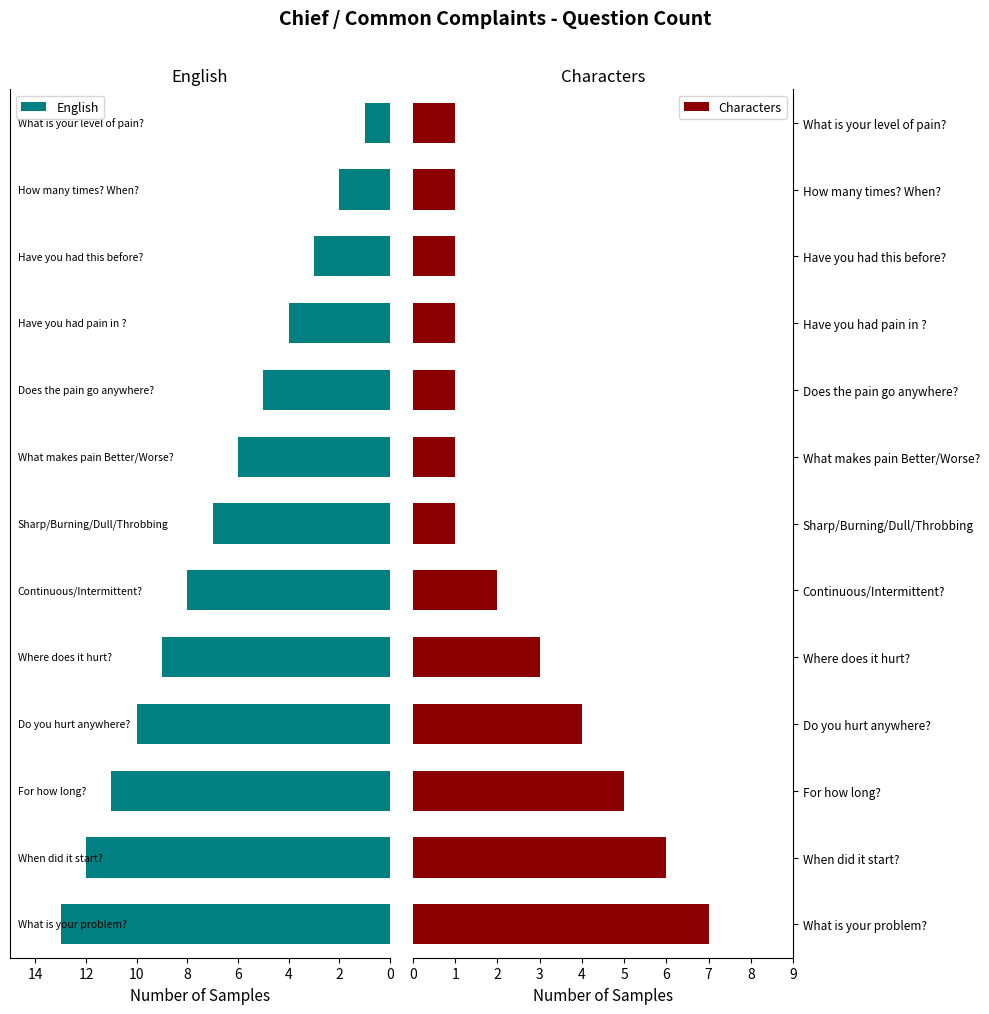

What is the highest value of the English series?

13